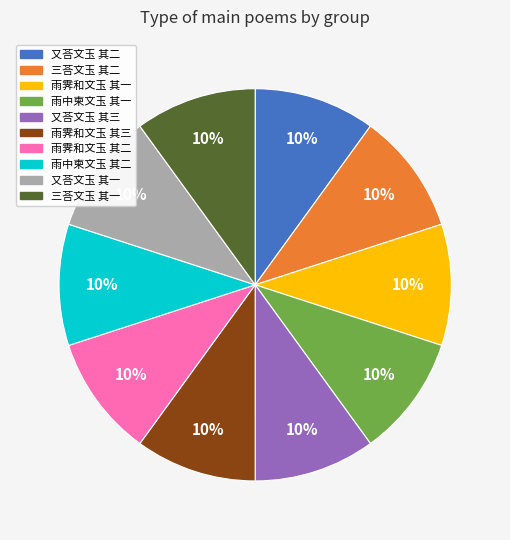

What percentage is the 雨霁和文玉 其一 slice, to the nearest percent?

10%